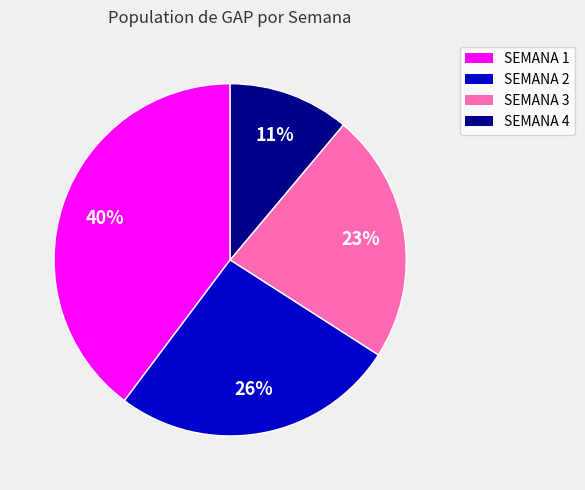

How many segments does this pie chart have?

4